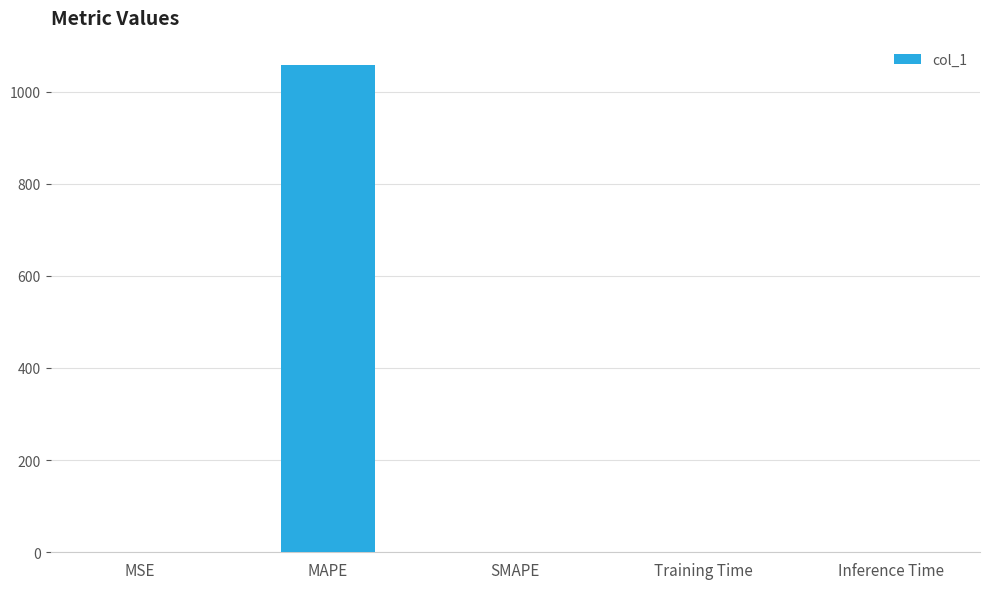

What is the sum of all values?

1057.8